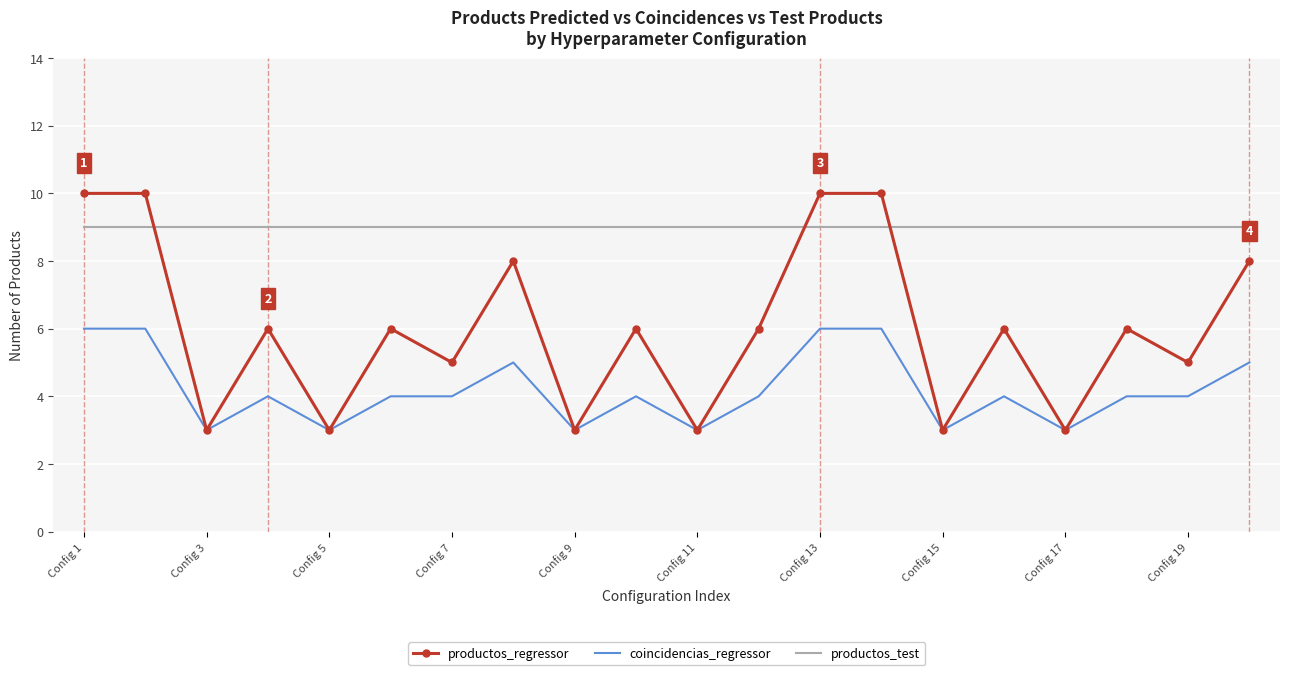

Reading right to left, transcribe all the data shown in this chart.

productos_regressor: 8	5	6	3	6	3	10	10	6	3	6	3	8	5	6	3	6	3	10	10
coincidencias_regressor: 5	4	4	3	4	3	6	6	4	3	4	3	5	4	4	3	4	3	6	6
productos_test: 9	9	9	9	9	9	9	9	9	9	9	9	9	9	9	9	9	9	9	9